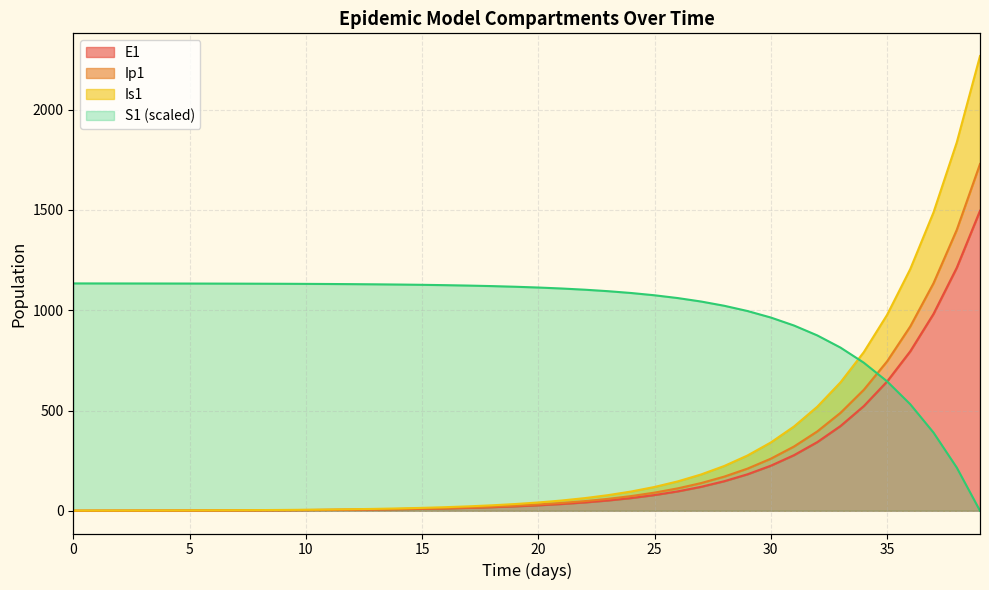

Is the value of Is1 at 35 greater than the value of E1 at 9?

Yes